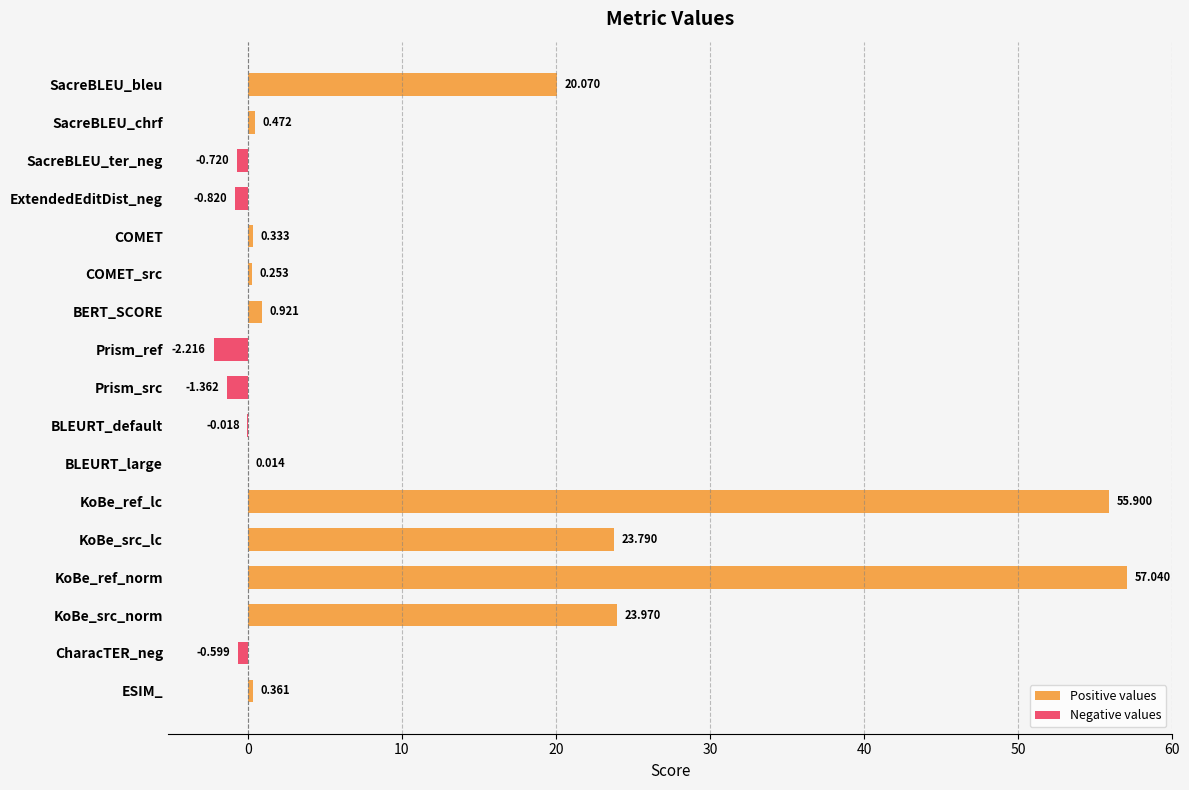

How many bars are there in total?

17